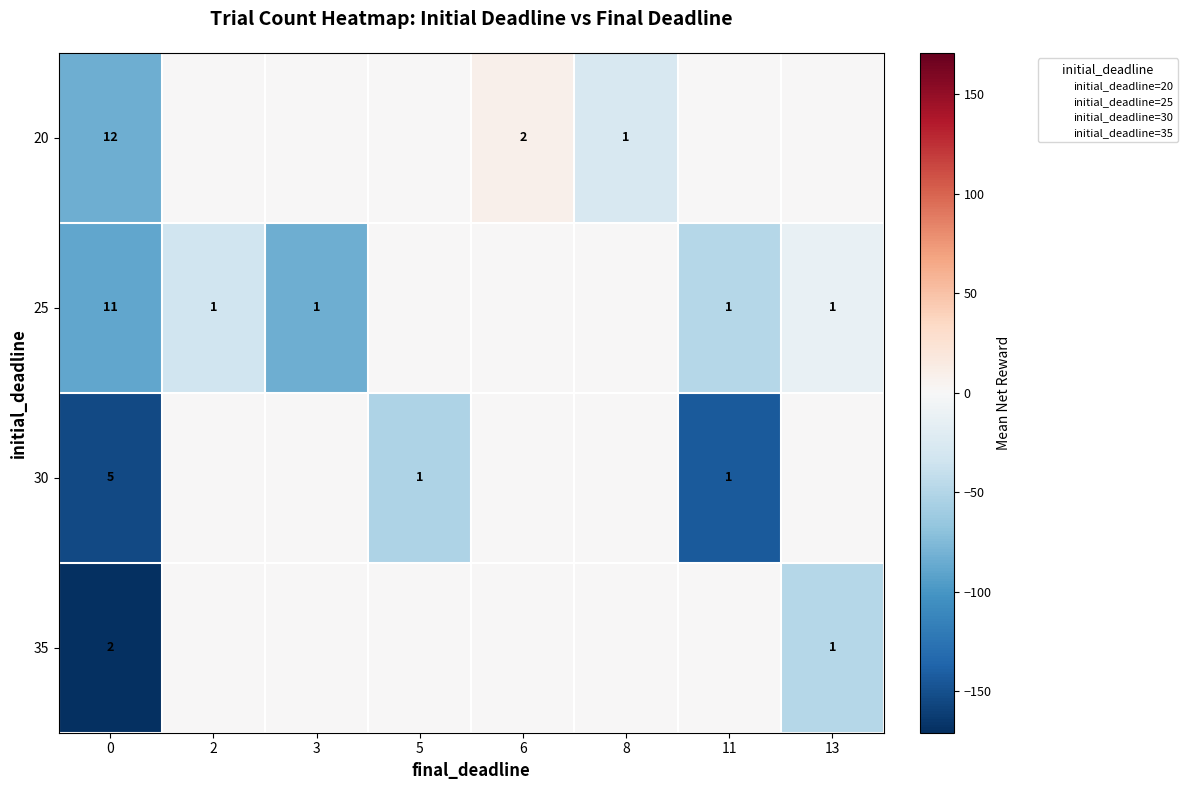

The value of 20 at 8 is 1. True or false?

True